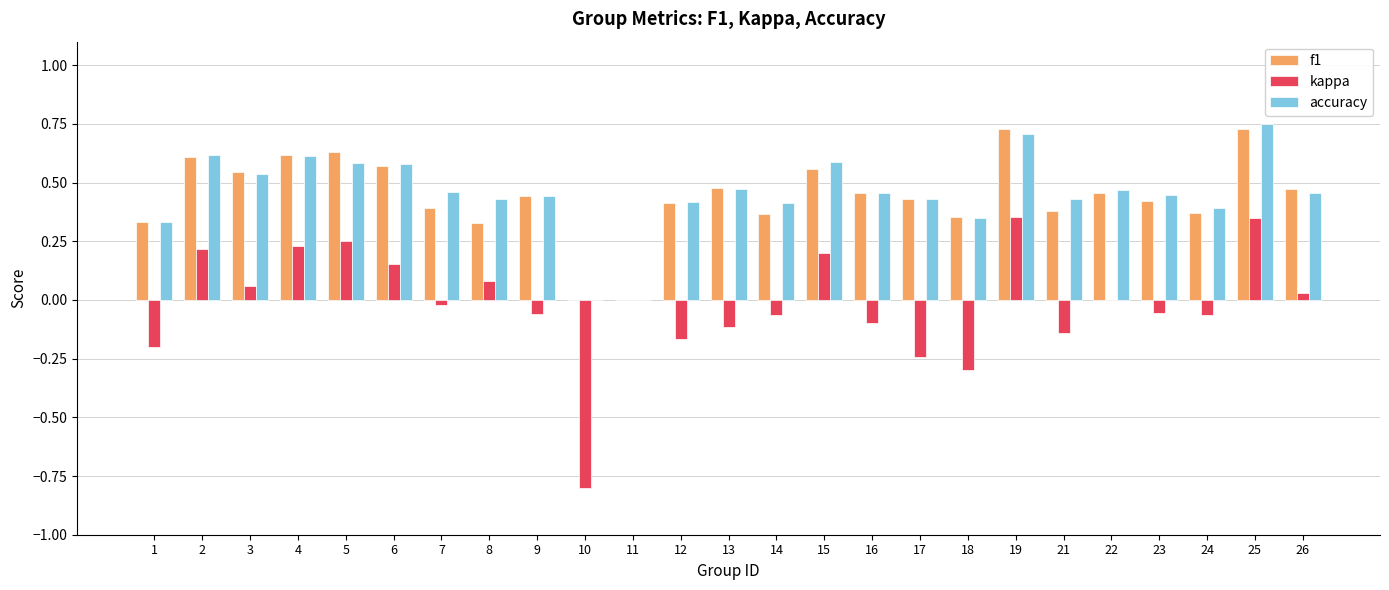

True or false: kappa has a value of -0.1 at 13.

True